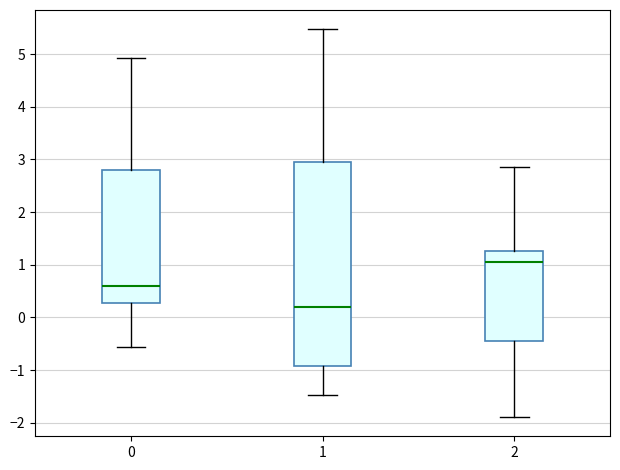

Which box is the tallest, from its lower edge to its upper edge?

1